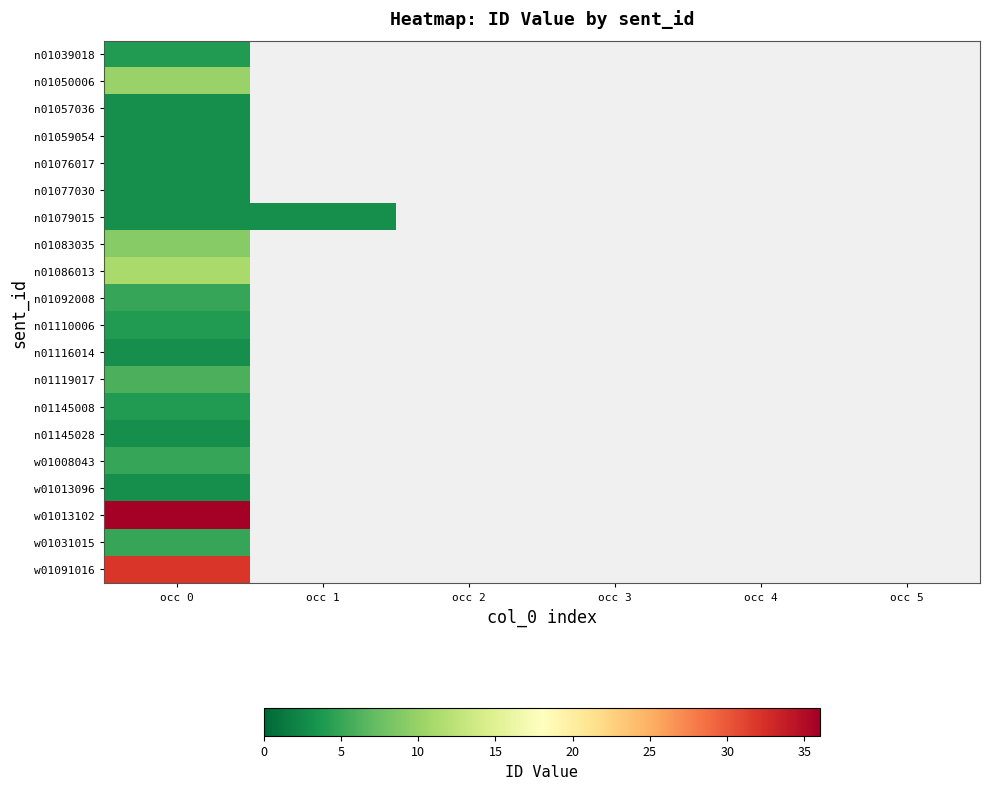

Reading left to right, extract all data points from this chart.

n01039018: occ 0=4	occ 1=0	occ 2=0	occ 3=0	occ 4=0	occ 5=0
n01050006: occ 0=10	occ 1=0	occ 2=0	occ 3=0	occ 4=0	occ 5=0
n01057036: occ 0=3	occ 1=0	occ 2=0	occ 3=0	occ 4=0	occ 5=0
n01059054: occ 0=3	occ 1=0	occ 2=0	occ 3=0	occ 4=0	occ 5=0
n01076017: occ 0=3	occ 1=0	occ 2=0	occ 3=0	occ 4=0	occ 5=0
n01077030: occ 0=3	occ 1=0	occ 2=0	occ 3=0	occ 4=0	occ 5=0
n01079015: occ 0=3	occ 1=3	occ 2=0	occ 3=0	occ 4=0	occ 5=0
n01083035: occ 0=9	occ 1=0	occ 2=0	occ 3=0	occ 4=0	occ 5=0
n01086013: occ 0=11	occ 1=0	occ 2=0	occ 3=0	occ 4=0	occ 5=0
n01092008: occ 0=5	occ 1=0	occ 2=0	occ 3=0	occ 4=0	occ 5=0
n01110006: occ 0=4	occ 1=0	occ 2=0	occ 3=0	occ 4=0	occ 5=0
n01116014: occ 0=3	occ 1=0	occ 2=0	occ 3=0	occ 4=0	occ 5=0
n01119017: occ 0=6	occ 1=0	occ 2=0	occ 3=0	occ 4=0	occ 5=0
n01145008: occ 0=4	occ 1=0	occ 2=0	occ 3=0	occ 4=0	occ 5=0
n01145028: occ 0=3	occ 1=0	occ 2=0	occ 3=0	occ 4=0	occ 5=0
w01008043: occ 0=5	occ 1=0	occ 2=0	occ 3=0	occ 4=0	occ 5=0
w01013096: occ 0=3	occ 1=0	occ 2=0	occ 3=0	occ 4=0	occ 5=0
w01013102: occ 0=36	occ 1=0	occ 2=0	occ 3=0	occ 4=0	occ 5=0
w01031015: occ 0=5	occ 1=0	occ 2=0	occ 3=0	occ 4=0	occ 5=0
w01091016: occ 0=32	occ 1=0	occ 2=0	occ 3=0	occ 4=0	occ 5=0